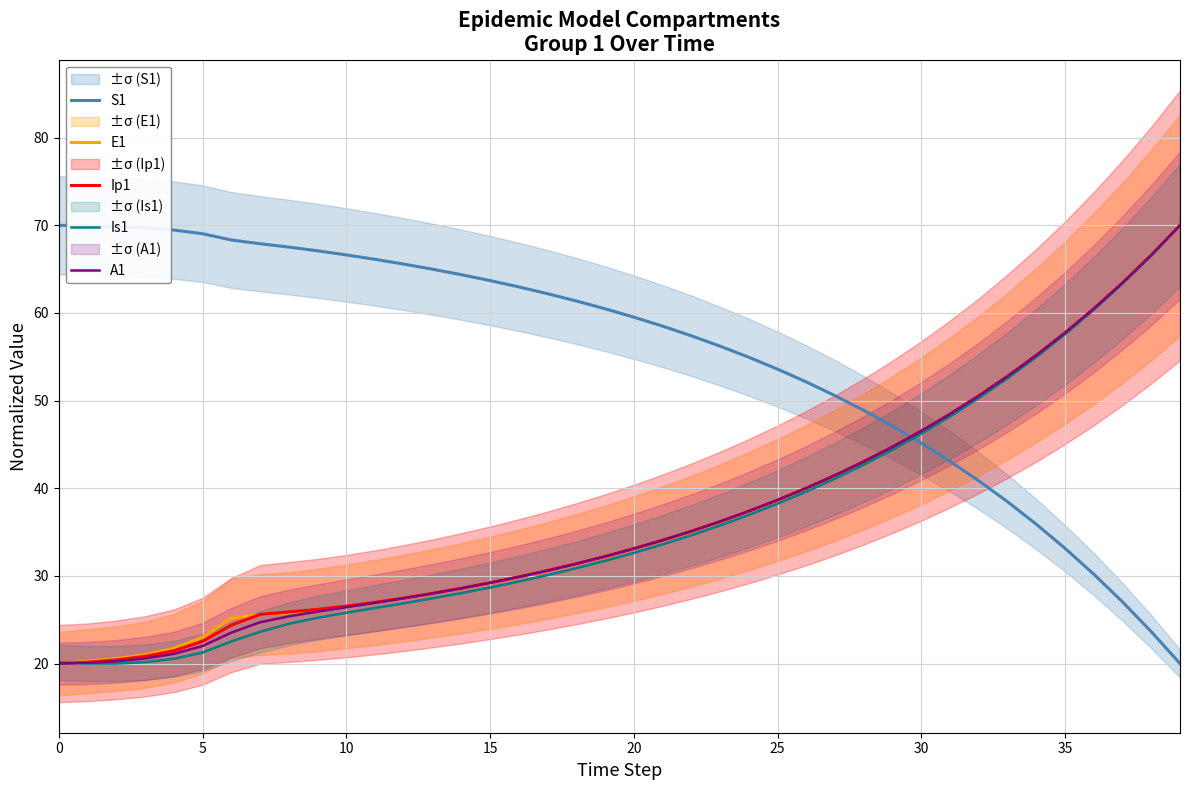

Is this an area chart (filled region under the line)?

No